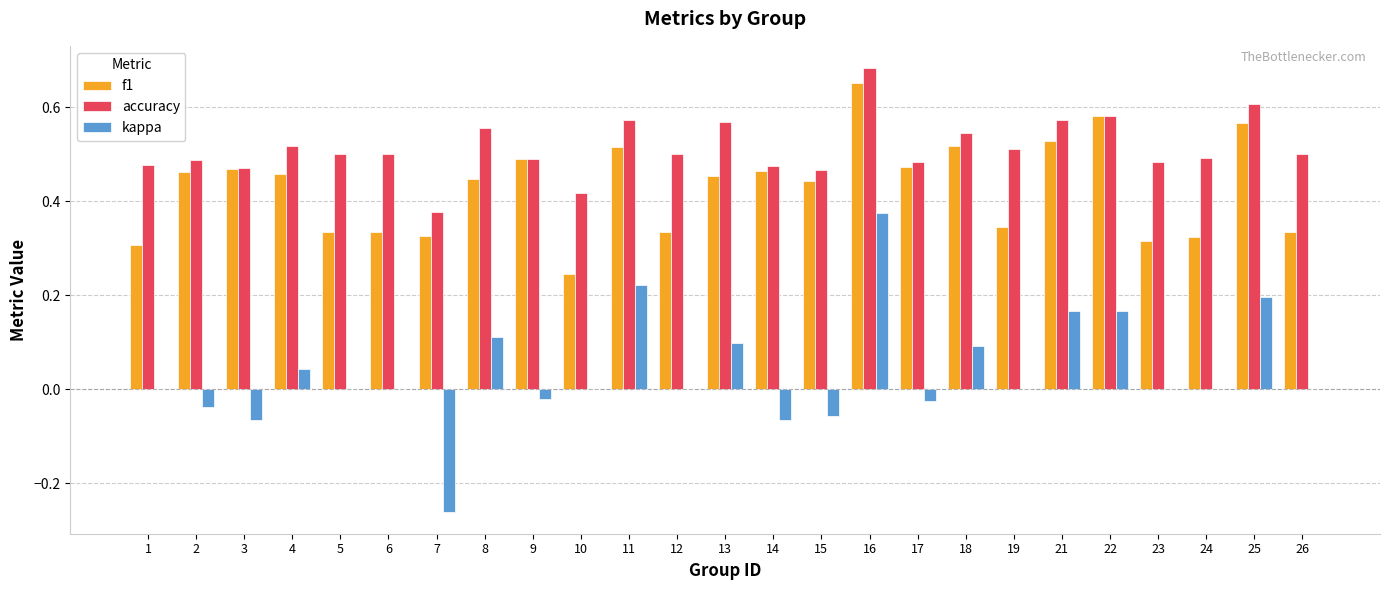

Between 5 and 16, which series saw the biggest shift?

kappa